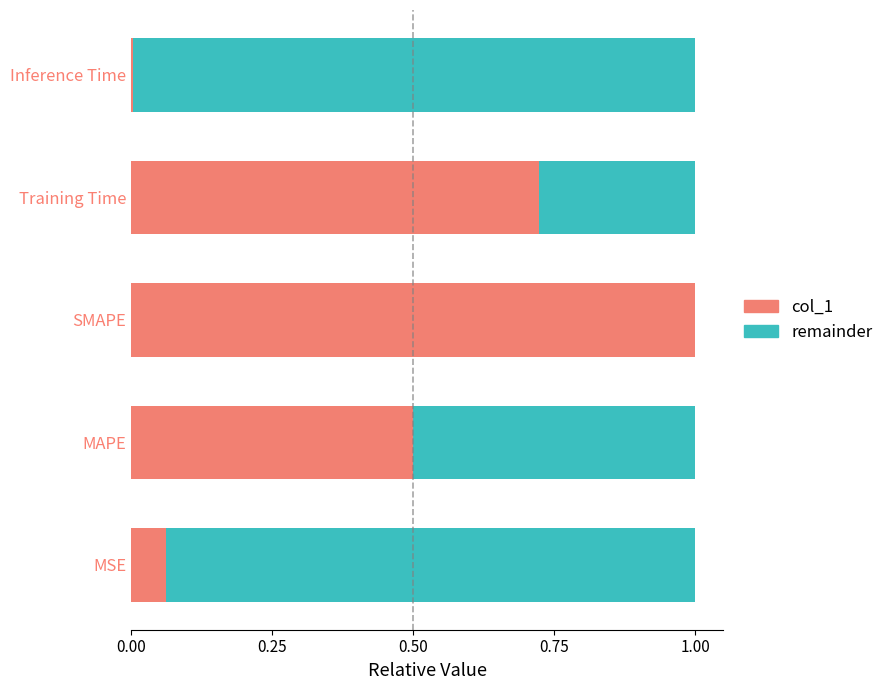

At which label does col_1 reach its peak?

SMAPE